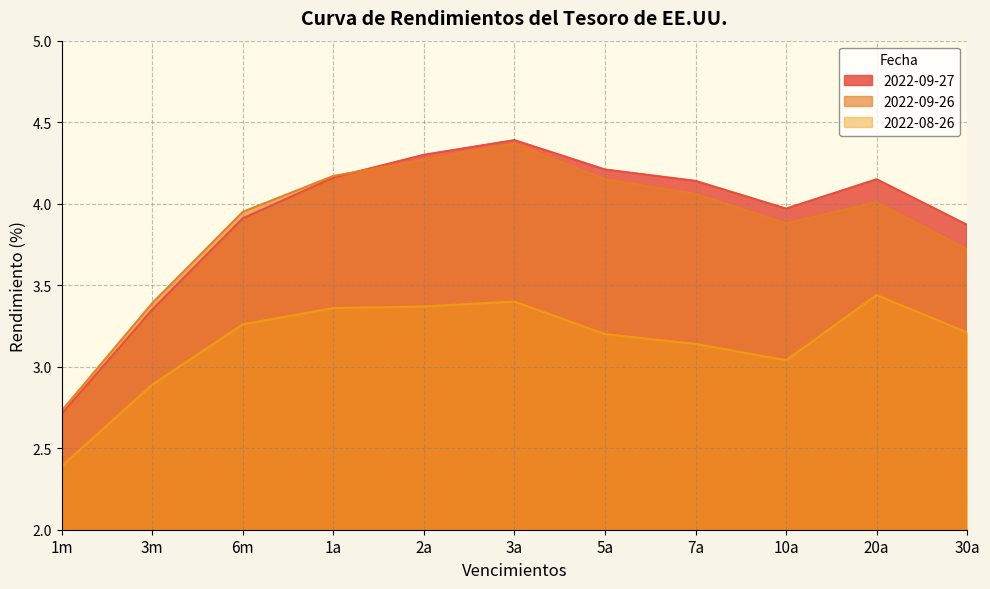

Between 3m and 7a, which series saw the biggest shift?

2022-09-27